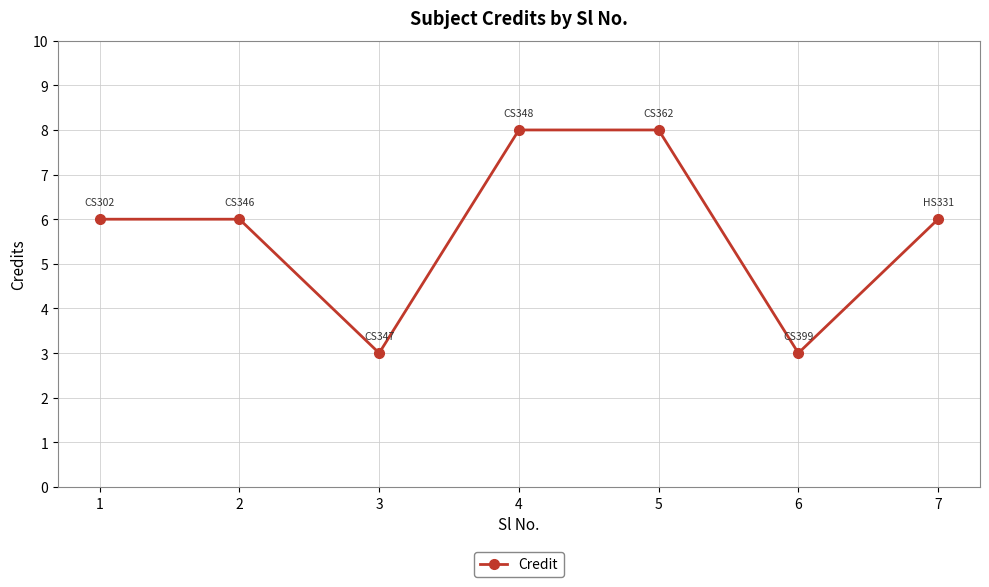

How many lines are shown in the chart?

1